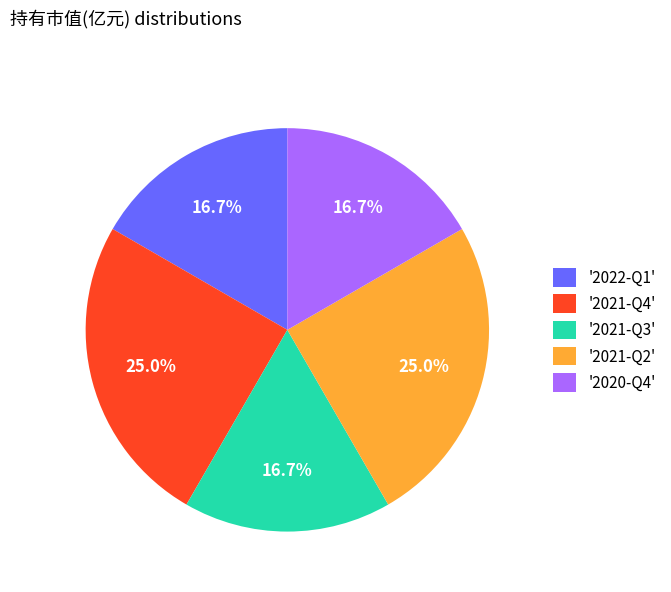

Is there a majority slice in this chart?

No